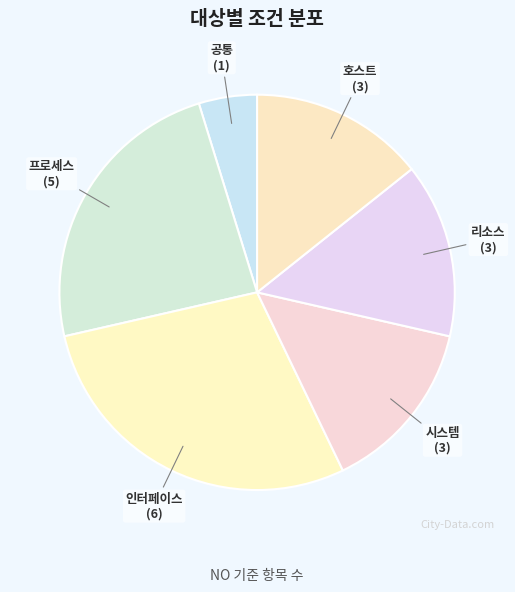

Count the number of slices in the pie.

6